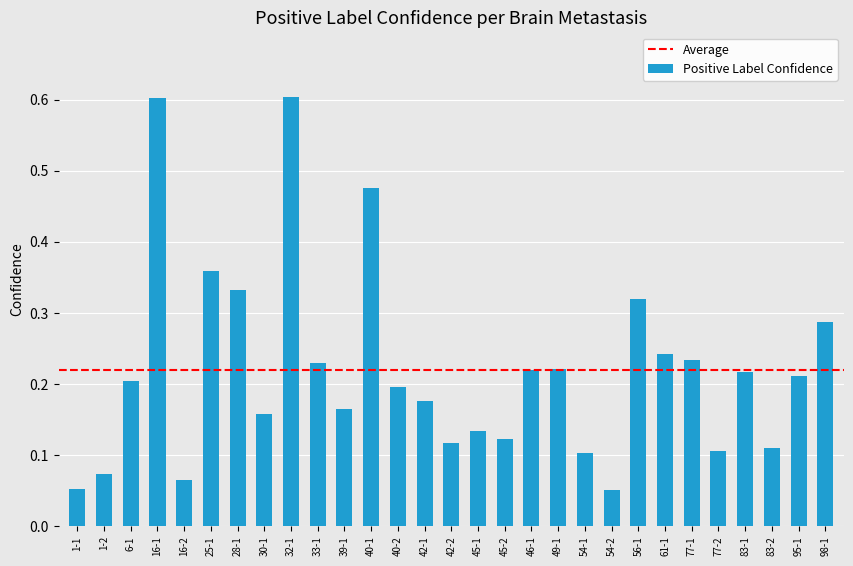

What position from the left is 42-1?

14